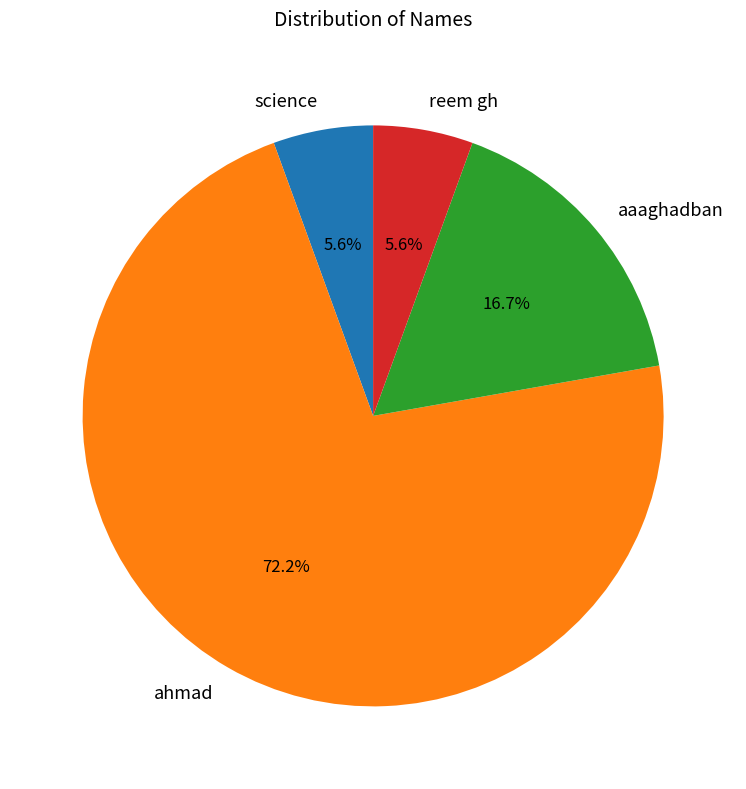

What is the majority slice?

ahmad